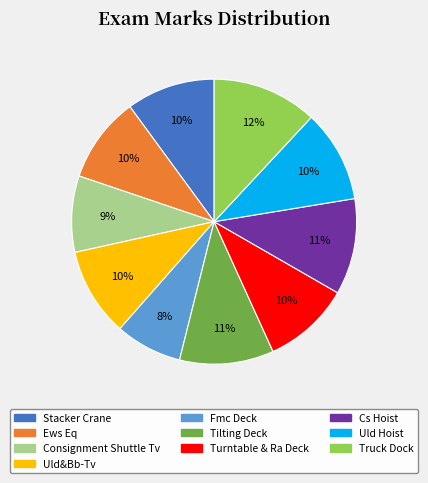

To the nearest percent, what percentage of the pie is Uld Hoist?

10%